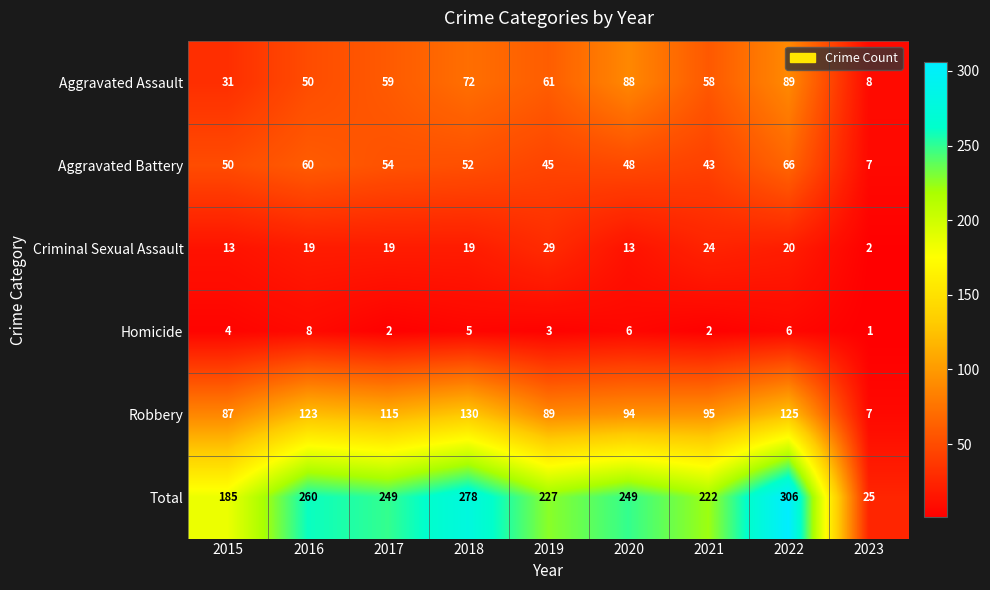

List the series in order of their peak value, highest first.

Total, Robbery, Aggravated Assault, Aggravated Battery, Criminal Sexual Assault, Homicide